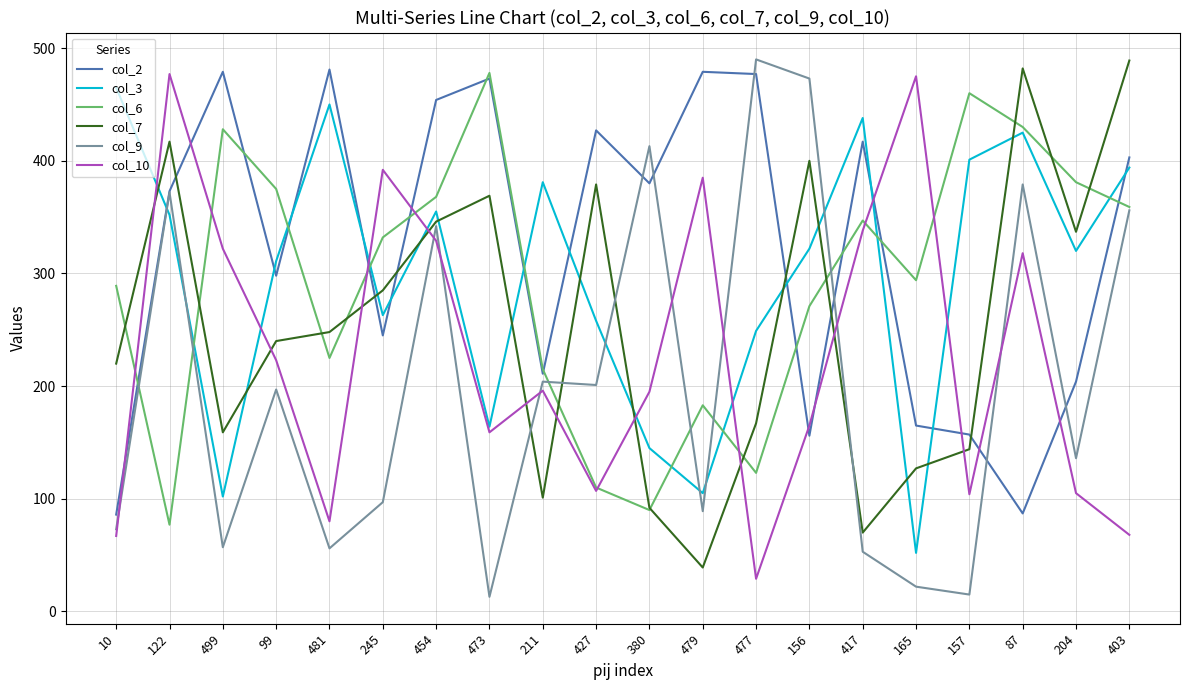

Rank the series at 165 from lowest to highest value.

col_9, col_3, col_7, col_2, col_6, col_10